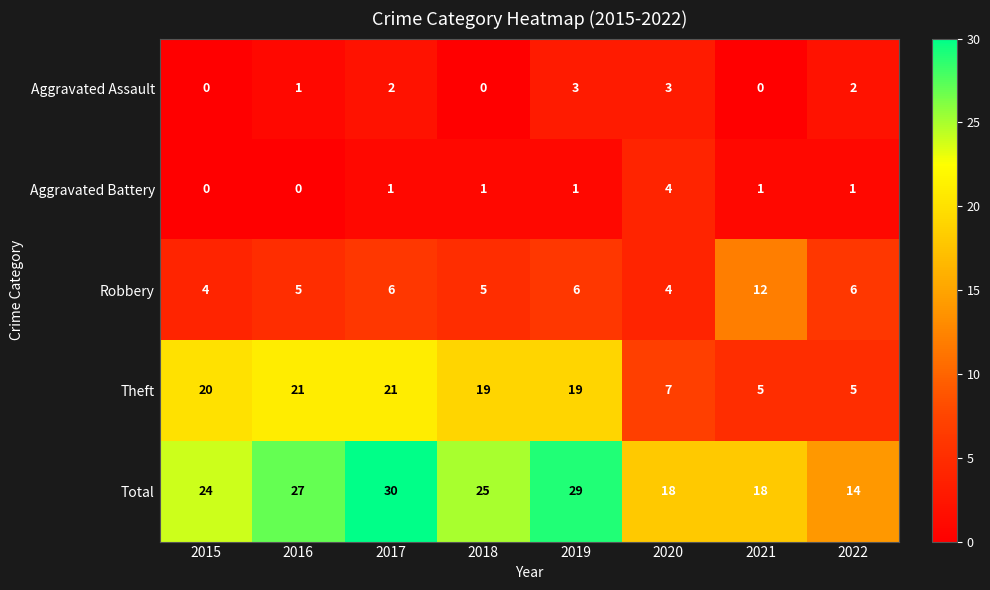

Between 2016 and 2020, which series saw the biggest shift?

Theft